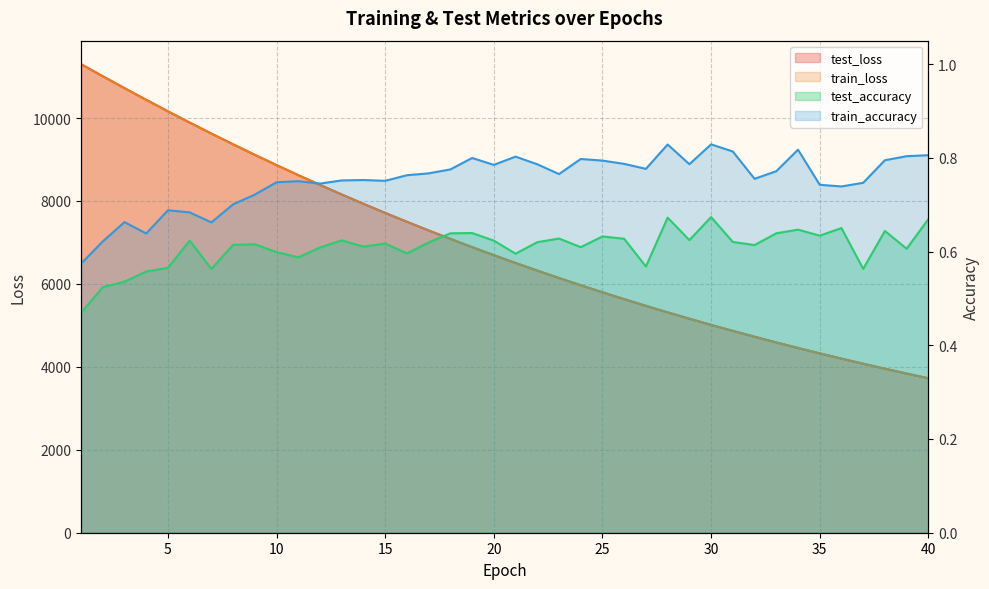

True or false: train_loss and test_loss cross at least once.

False